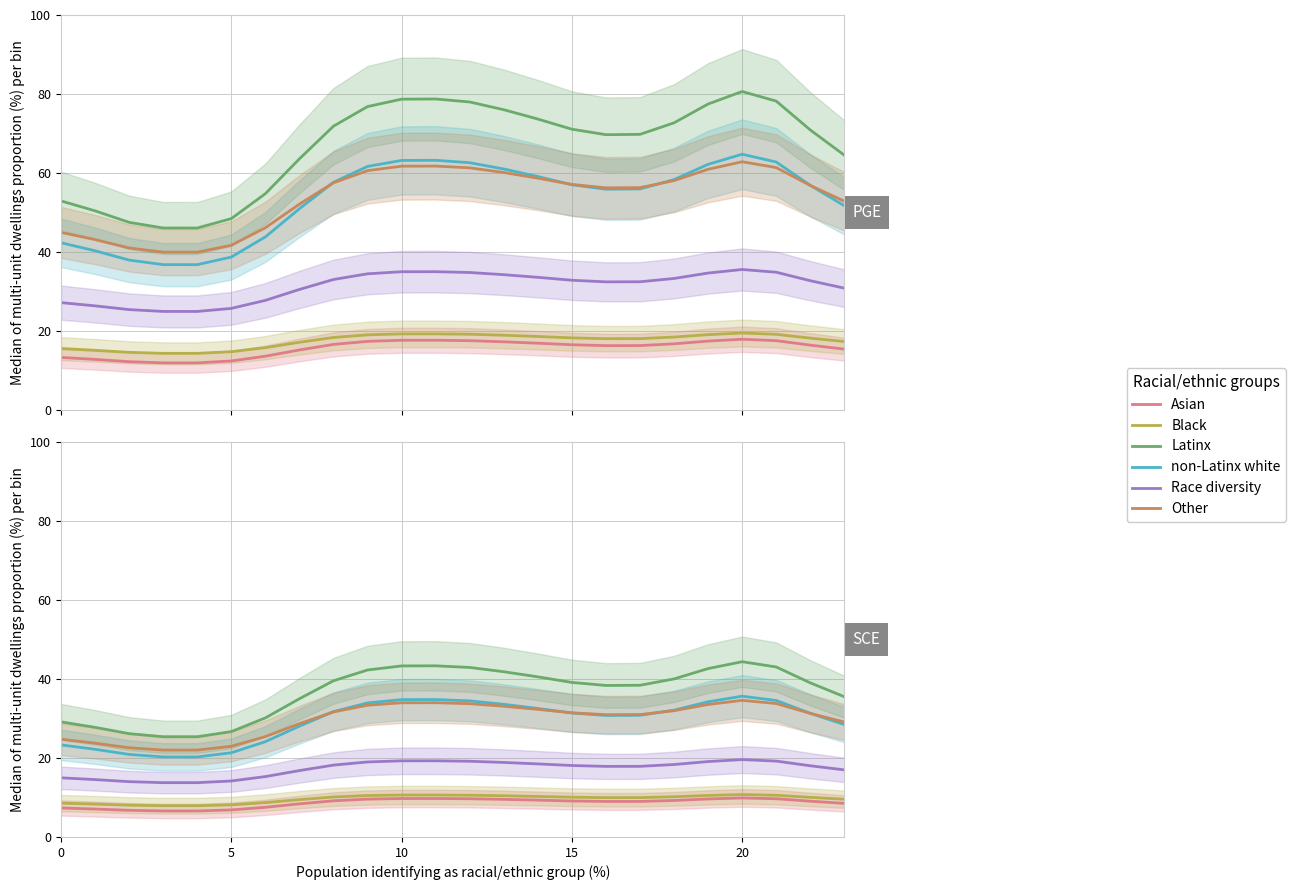

What is the sum of the Black values at 22 and 11?

20.6